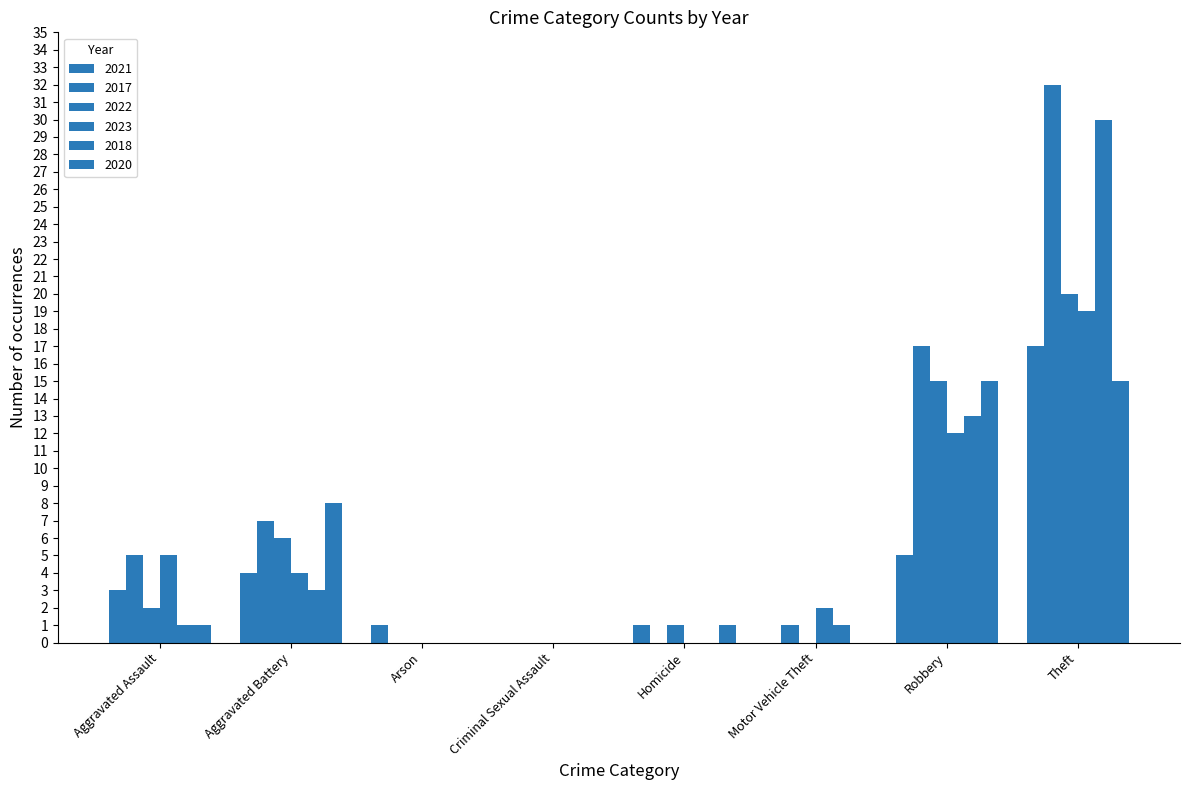

How many groups of bars are there?

8